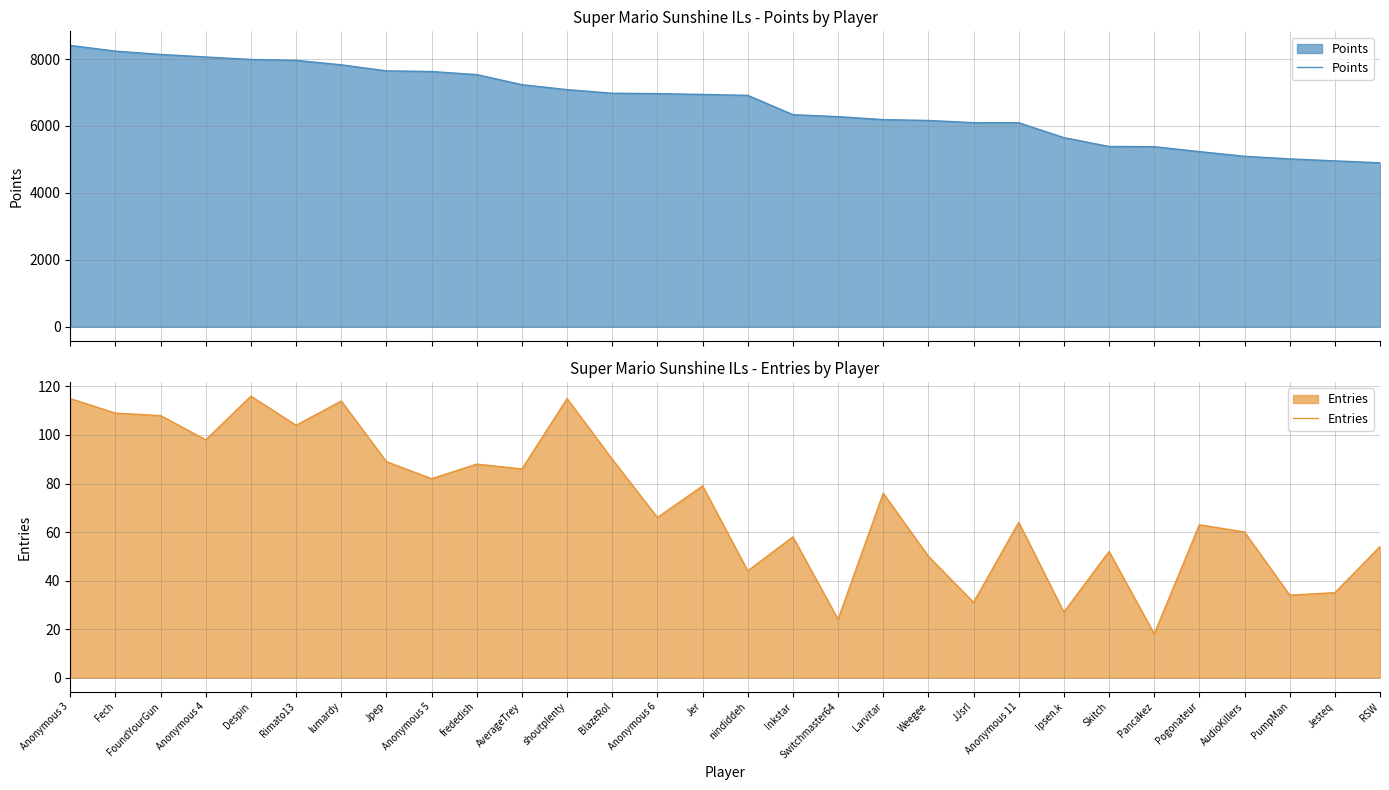

Which has a higher value, Fech or Pogonateur?

Fech